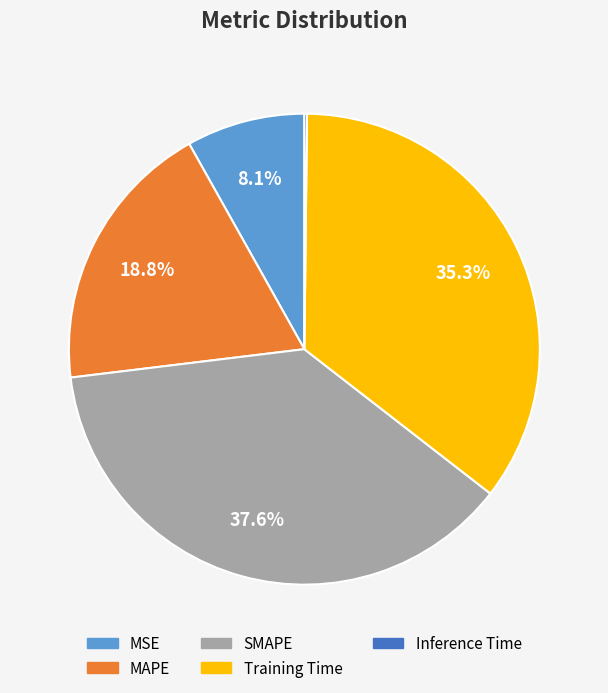

Between SMAPE and MSE, which is larger?

SMAPE